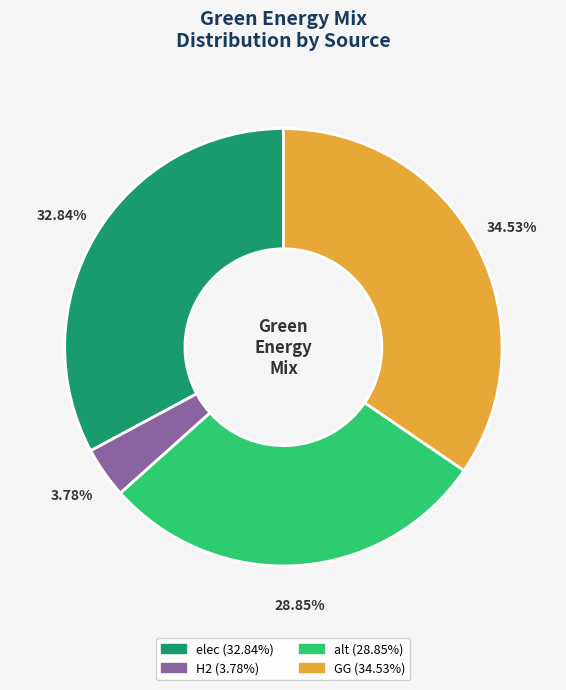

Does any single category account for the majority?

No